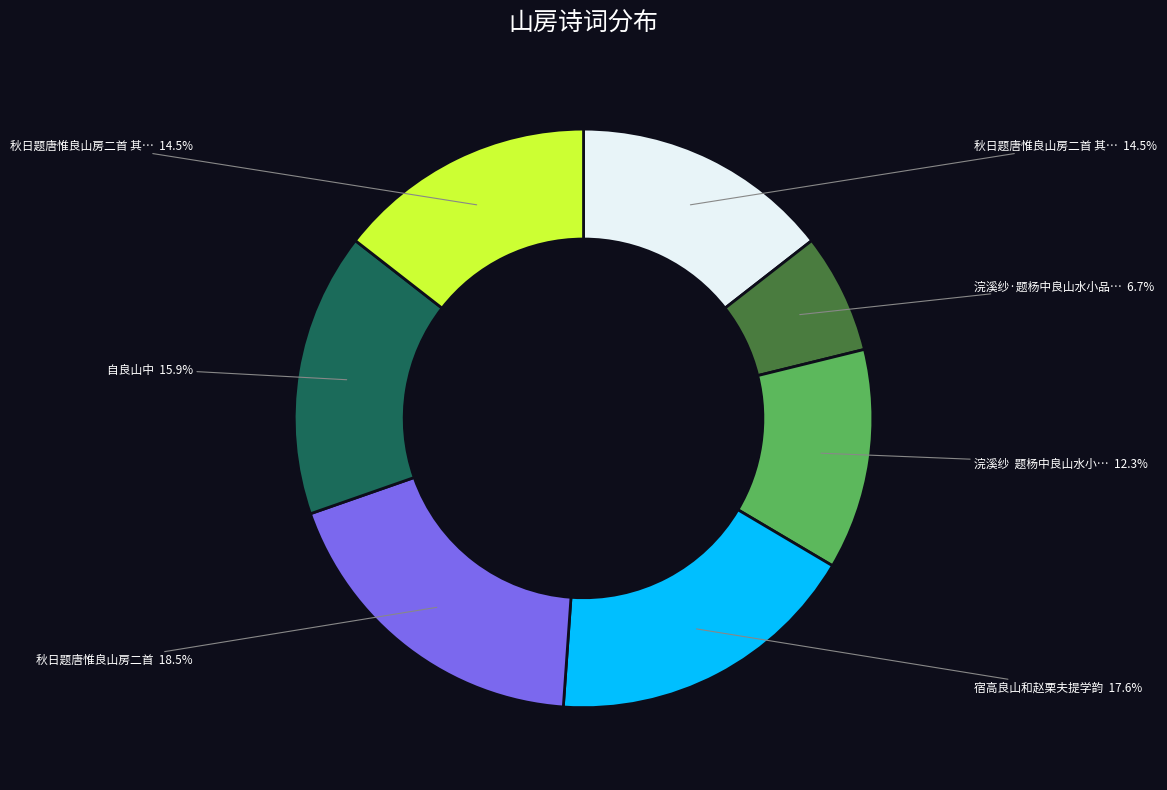

Is there a majority slice in this chart?

No